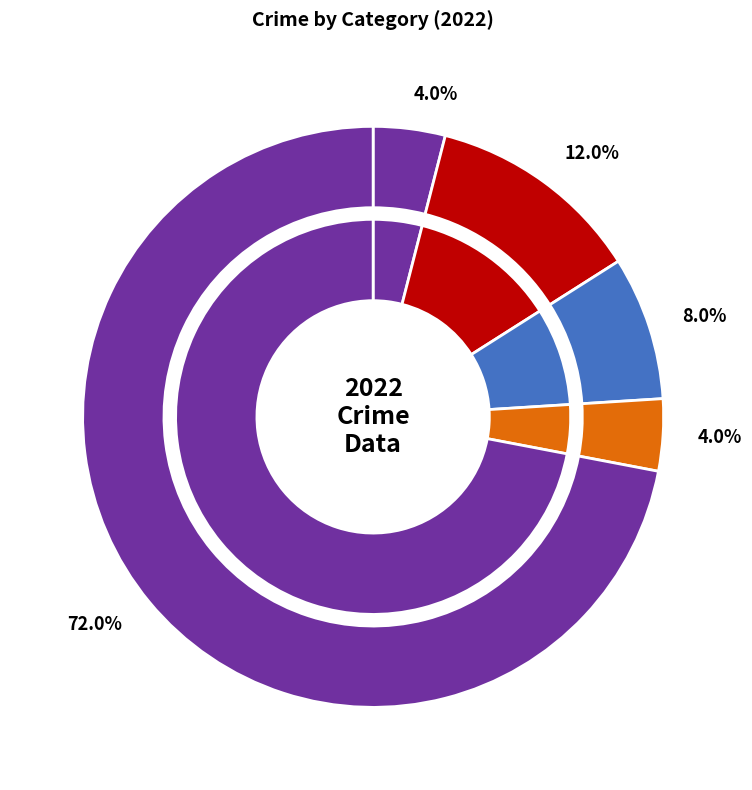

Which category has the biggest portion of the pie?

Theft